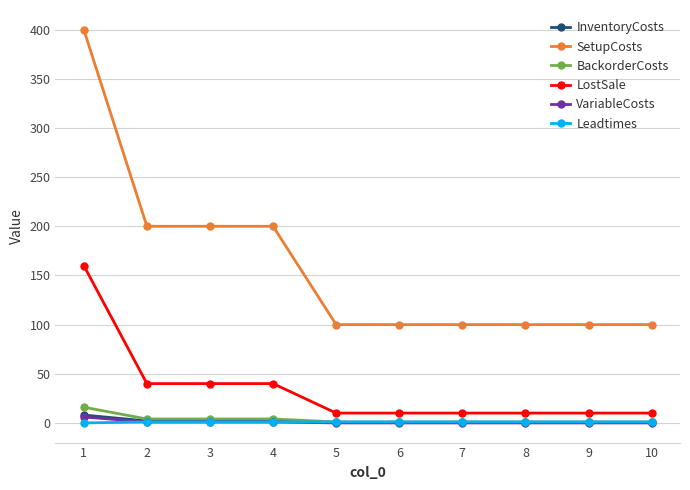

Does the chart have visible grid lines?

Yes